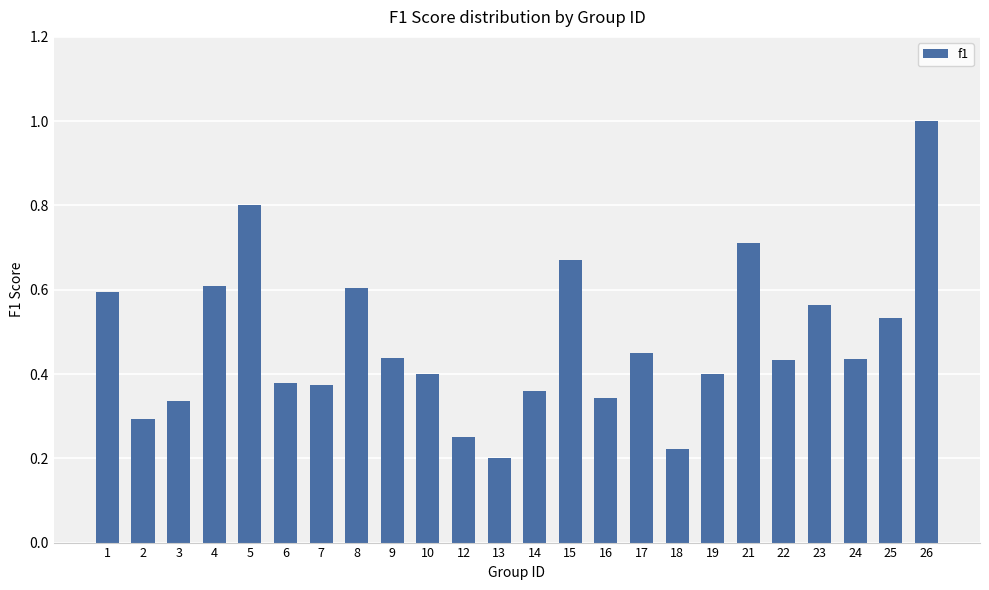

Are the bars horizontal?

No